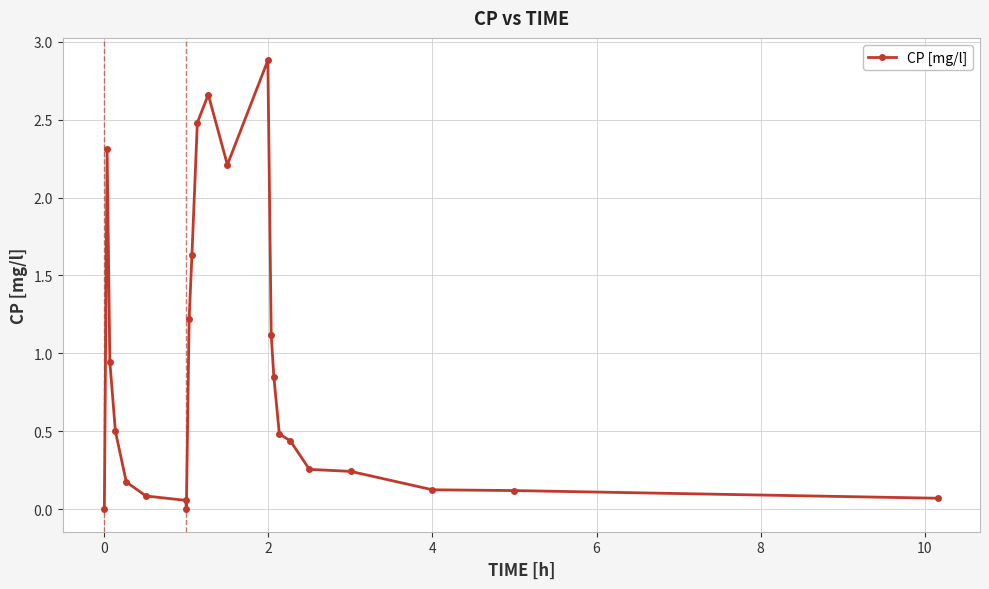

What is the maximum value shown in the chart?

2.9